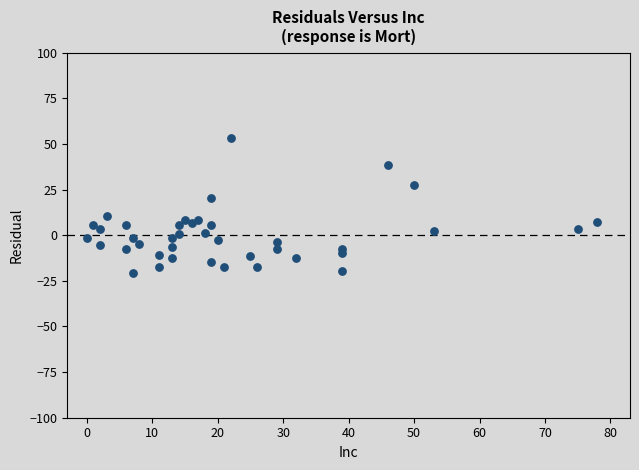

What is the range of Y values (max minus min)?

74.0